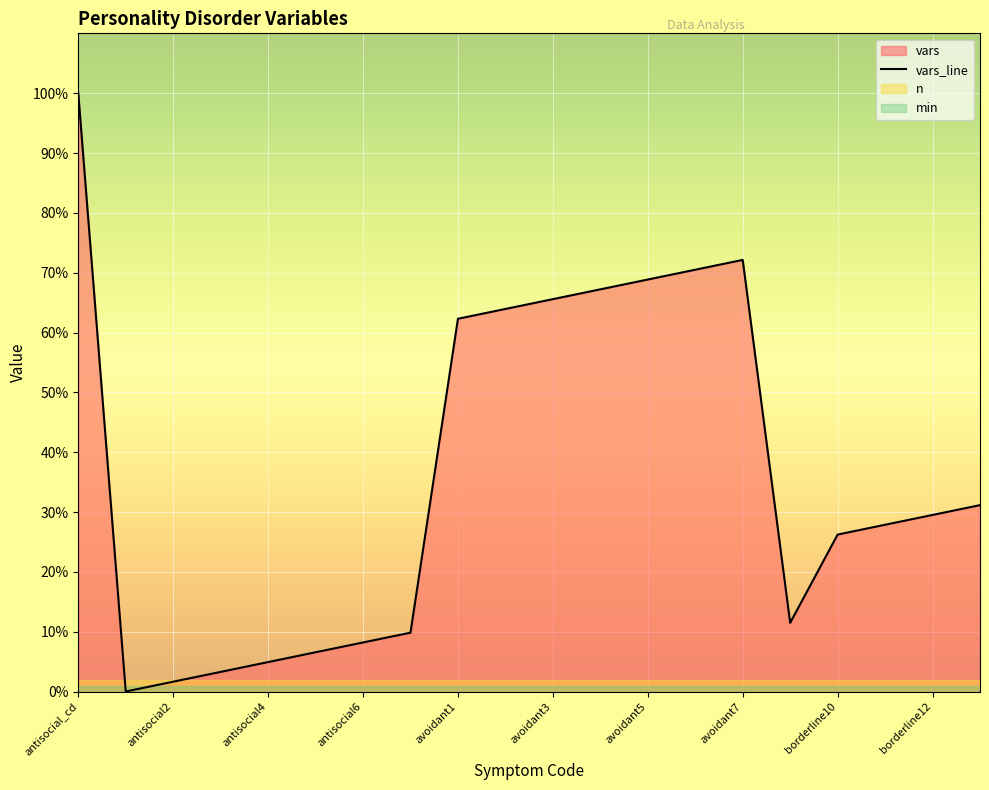

How many interior local peaks (higher than both neighbors) does the data have?

1